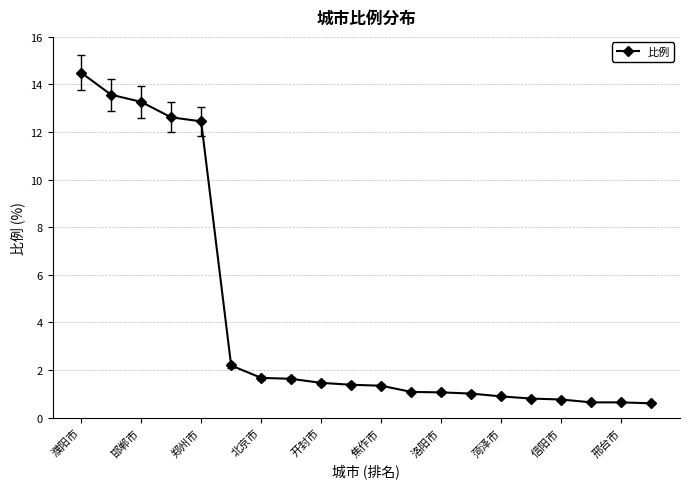

Count the number of categories in the chart.

20